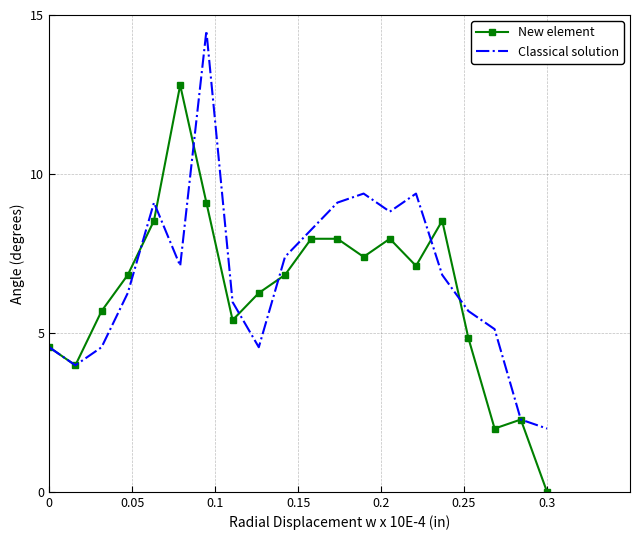

Which series has the largest range (max minus min)?

New element